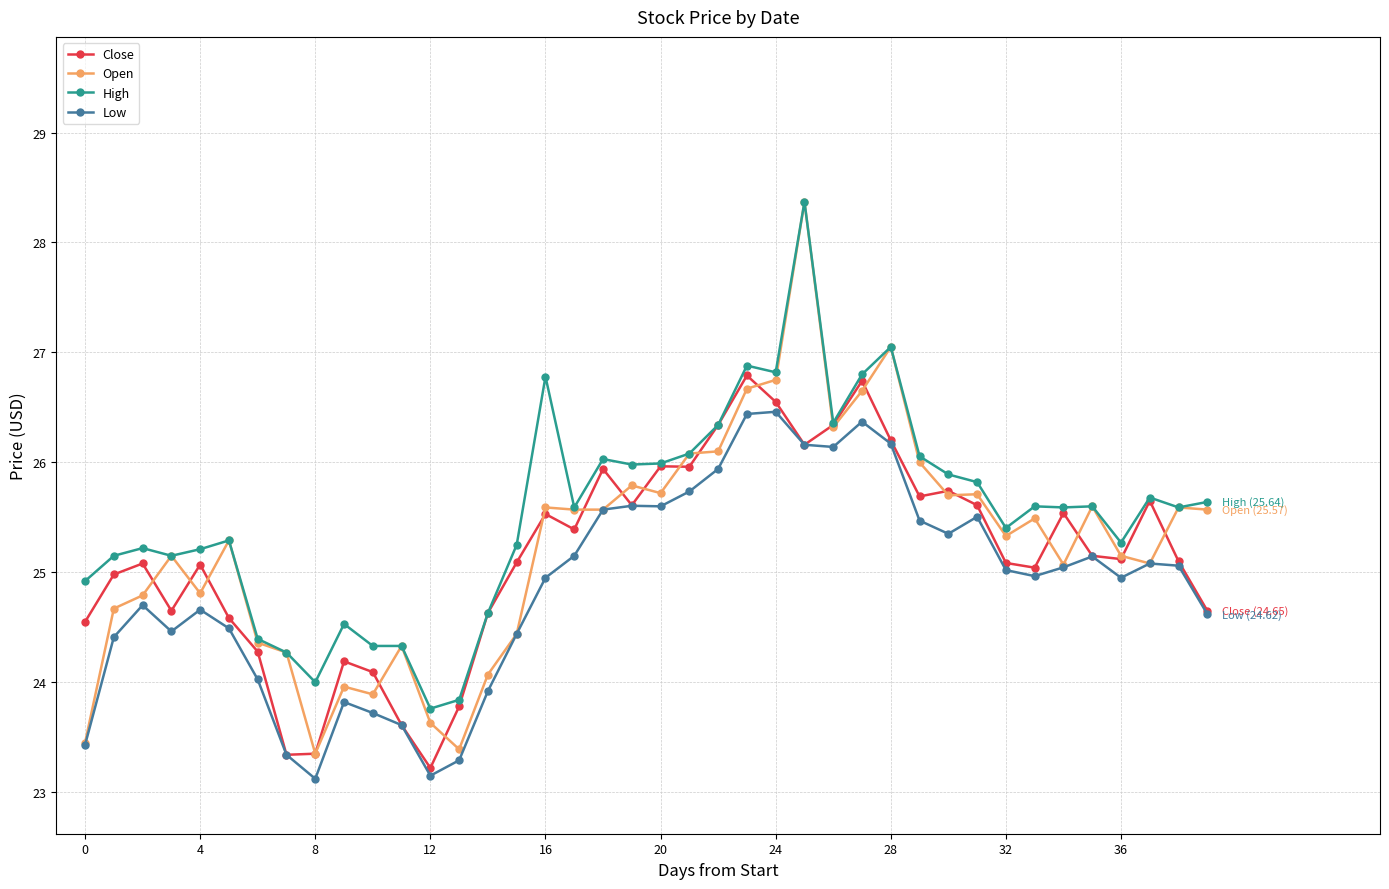

True or false: High has more than 2 points higher than both neighbors.

True